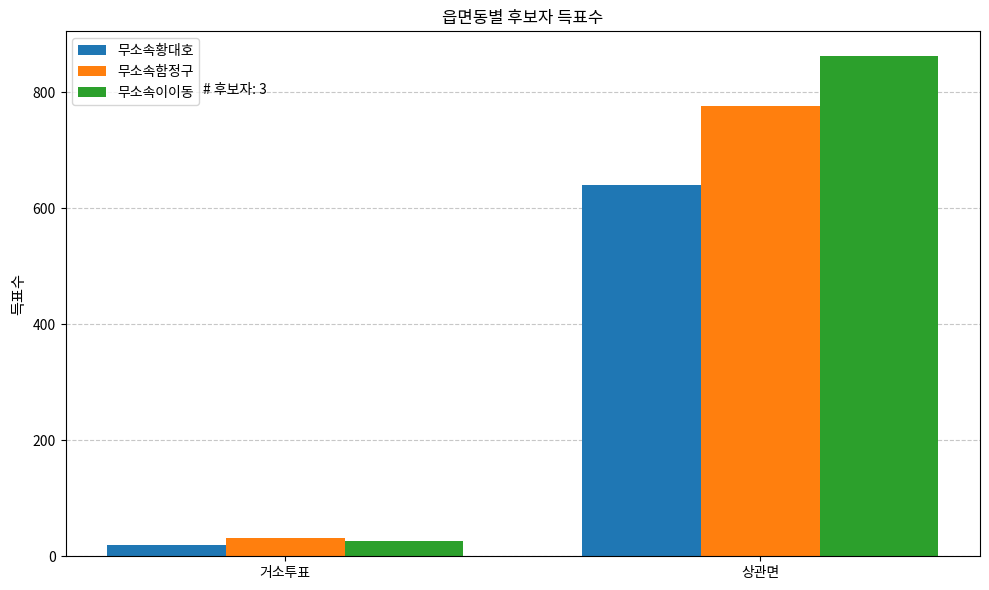

Reading left to right, what are all the values shown in this chart?

무소속황대호: 19	641
무소속함정구: 31	776
무소속이이동: 27	862